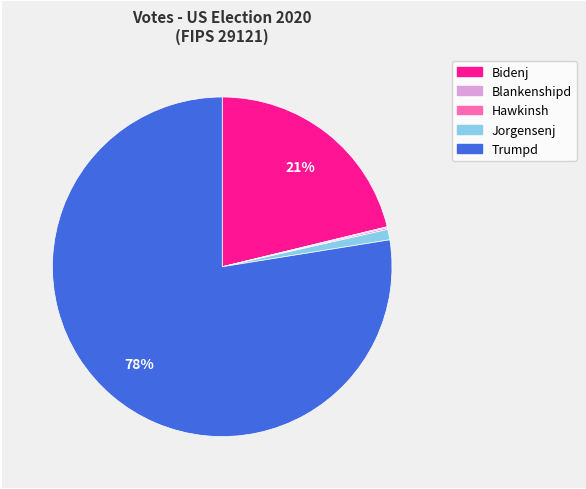

To the nearest percent, what is the average slice percentage?

20%